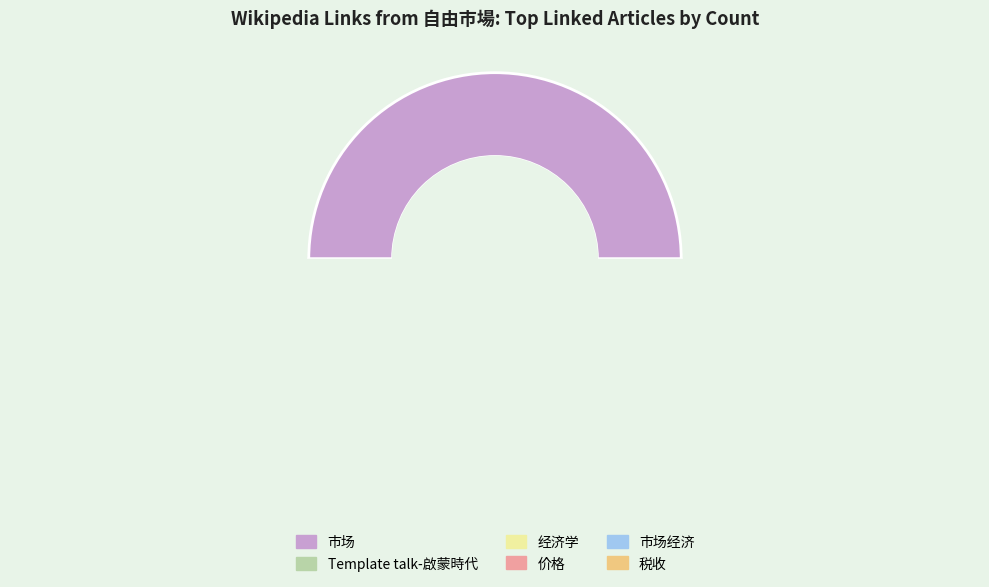

Does 市场经济 account for over 50% of the chart?

No